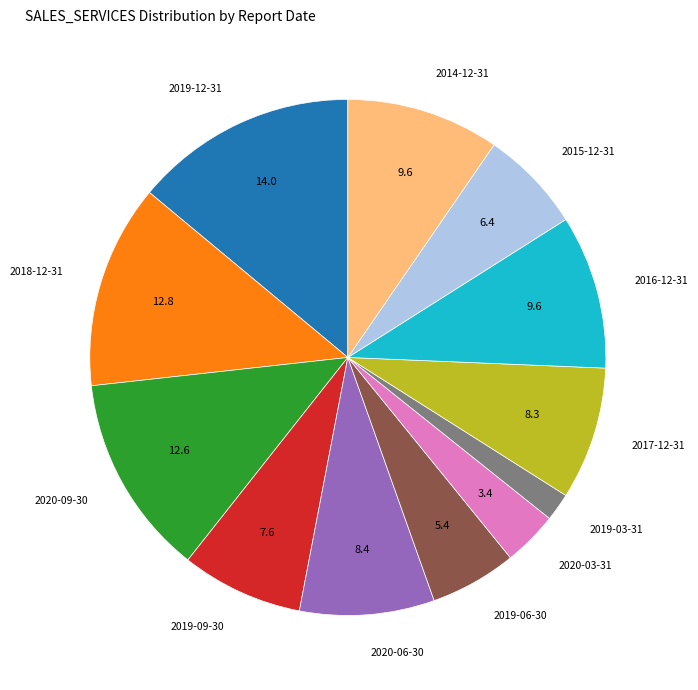

What is the ratio of the value at 2018-12-31 to the value at 2019-12-31?

0.9